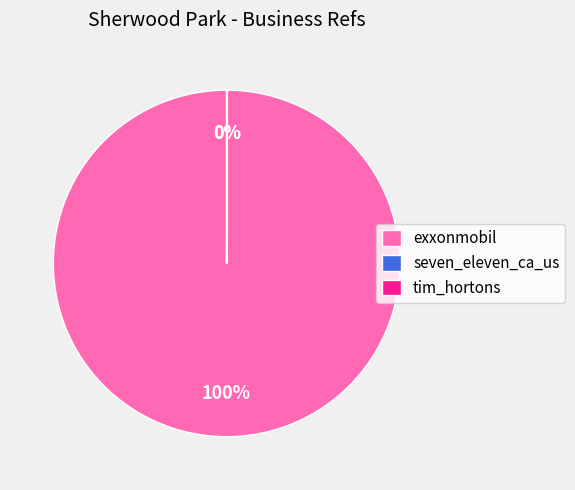

Is it true that exxonmobil is 93% of the pie?

False